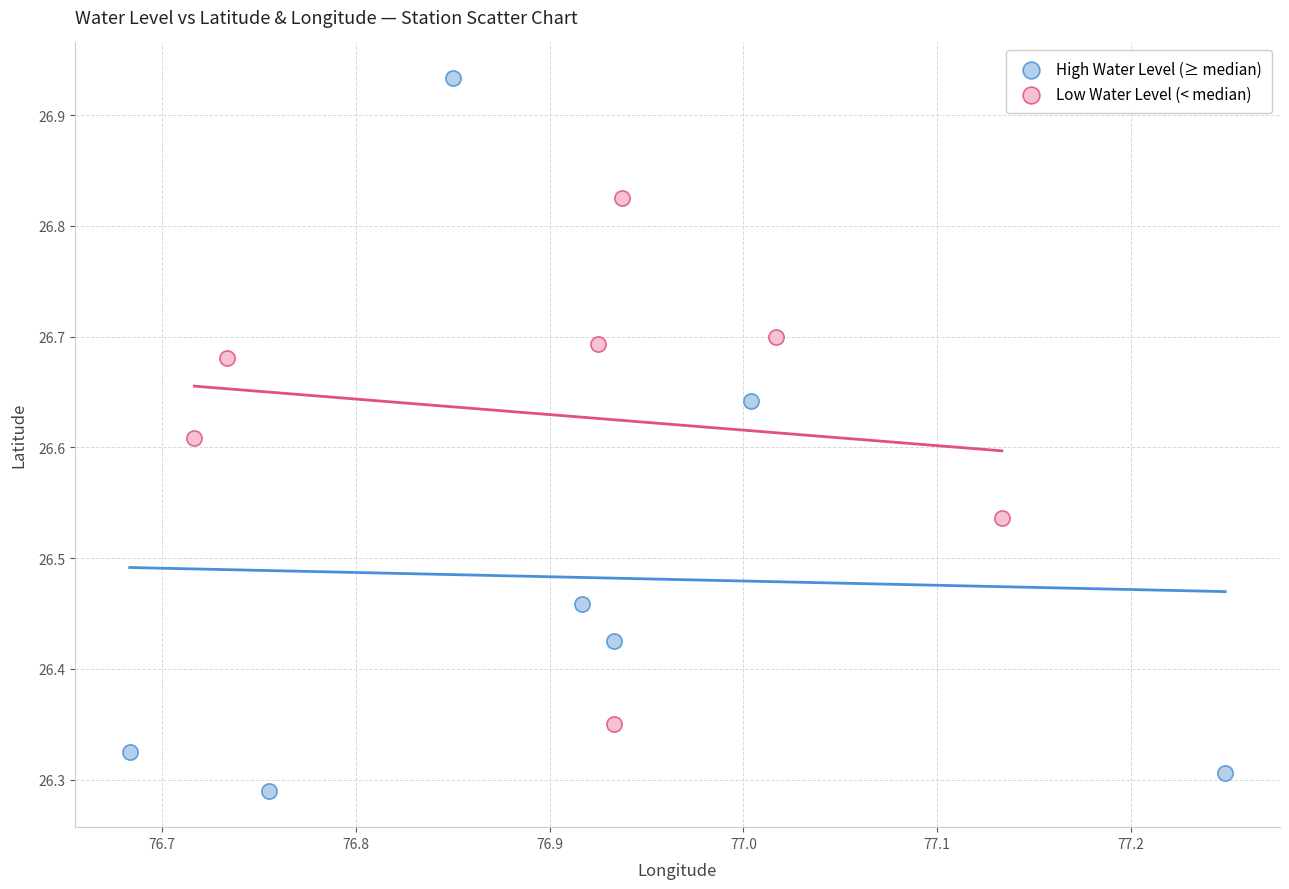

Which series reaches the minimum Y coordinate?

High Water Level (≥ median)